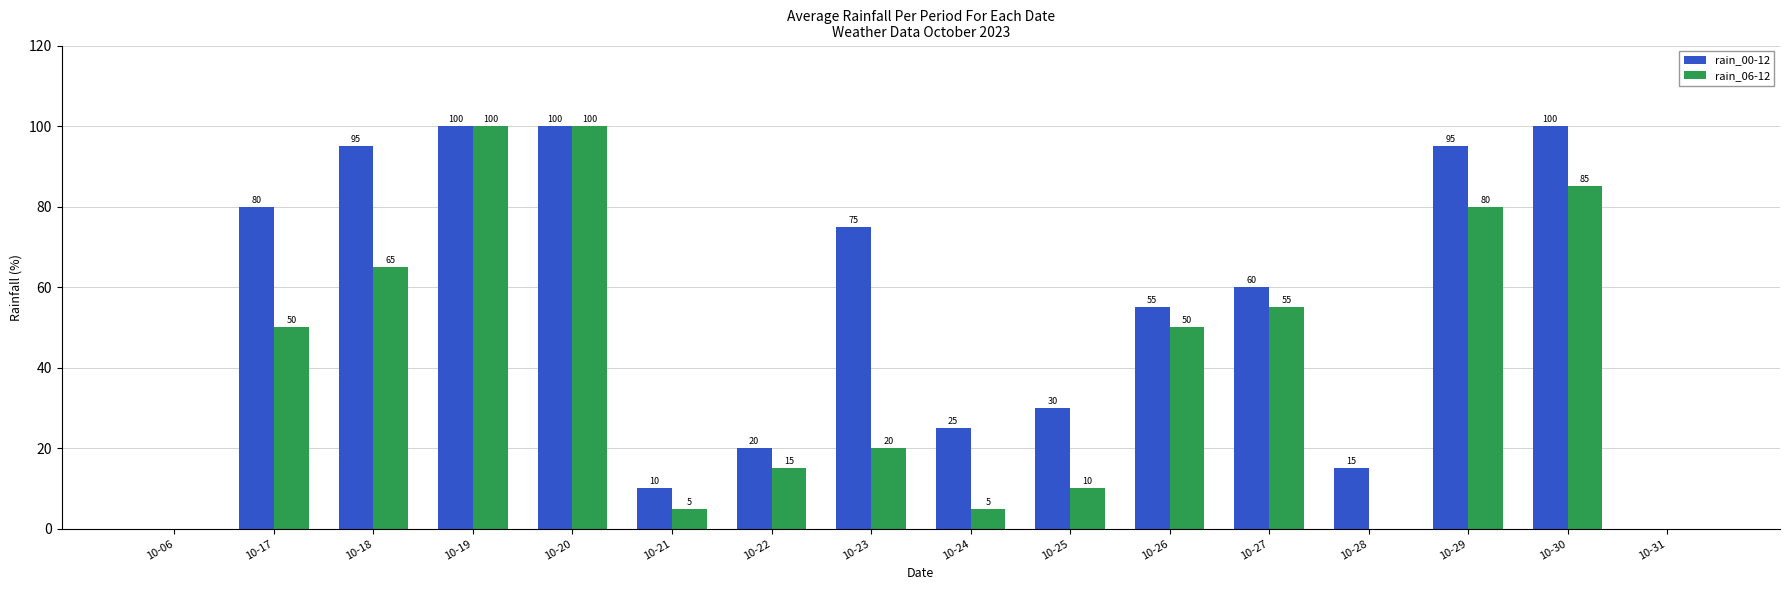

What is the sum of the rain_00-12 values at 10-28 and 10-18?

110